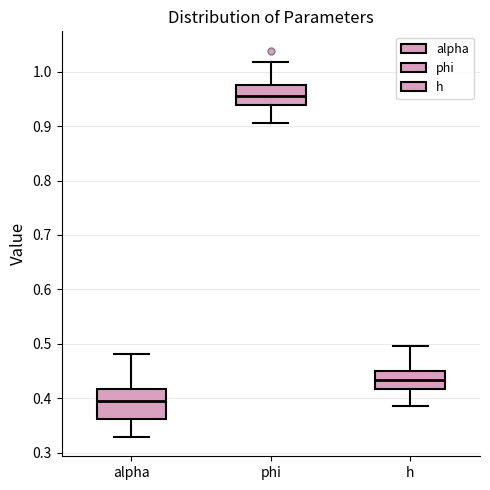

Where is the lower edge of the box for phi on the y-axis? The values are not printed on the chart, so give them approximately, as read against the axis.

0.94